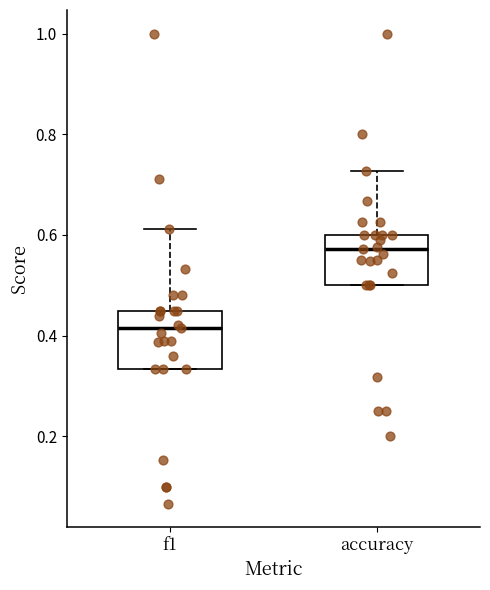

Reading left to right, read every box against the y-axis: the position of its median line, the range the box covers, and the ends of its whiskers. The values are not printed on the chart, so give them approximately, as read against the axis.

f1: median 0.42, box 0.34 to 0.46, whiskers 0.34 to 0.62
accuracy: median 0.58, box 0.50 to 0.60, whiskers 0.50 to 0.72